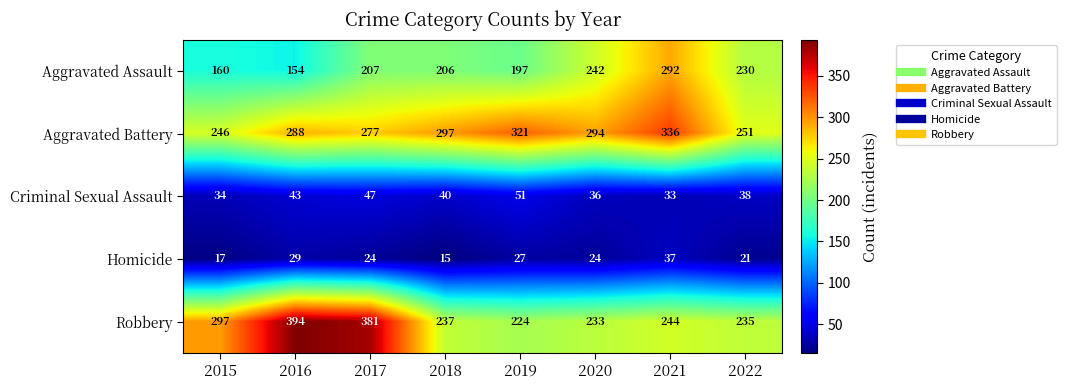

Where is Homicide nearest to the value 26?

2019